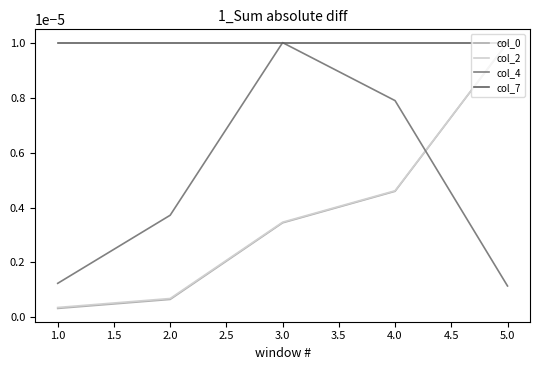

True or false: col_2 has more than 2 interior local peaks.

False